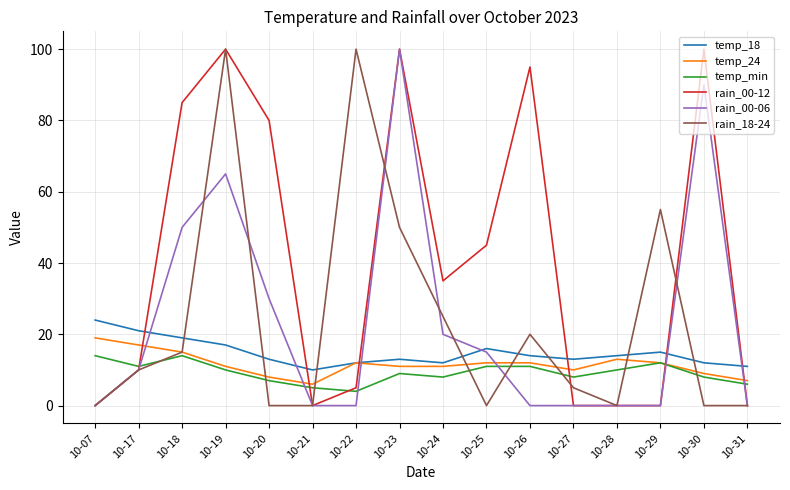

At which category is the sum across all series the highest?

10-19